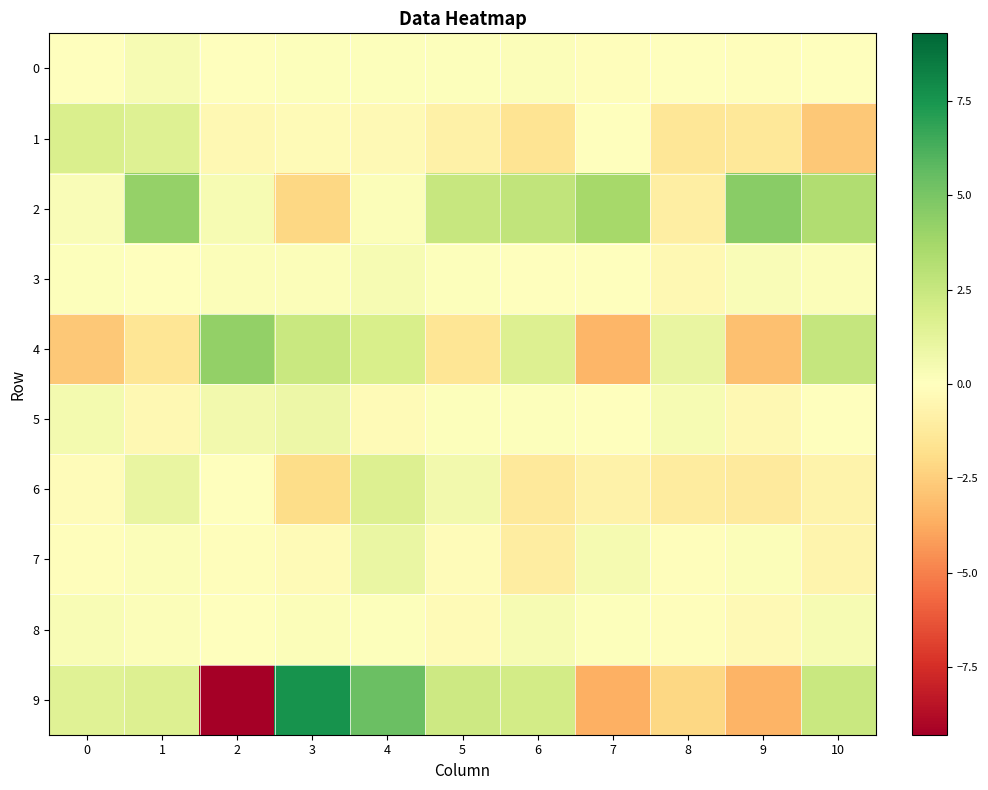

Which series has the largest range (max minus min)?

9